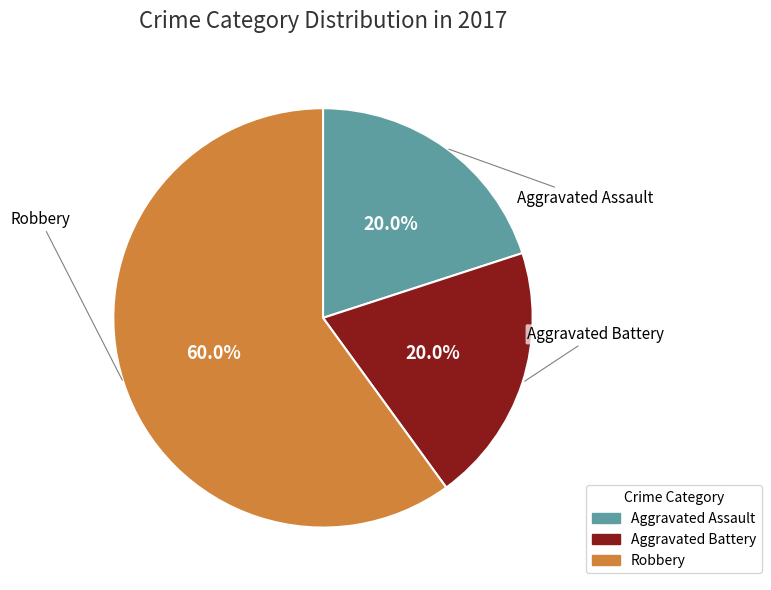

True or false: Aggravated Battery accounts for 20% of the total.

True